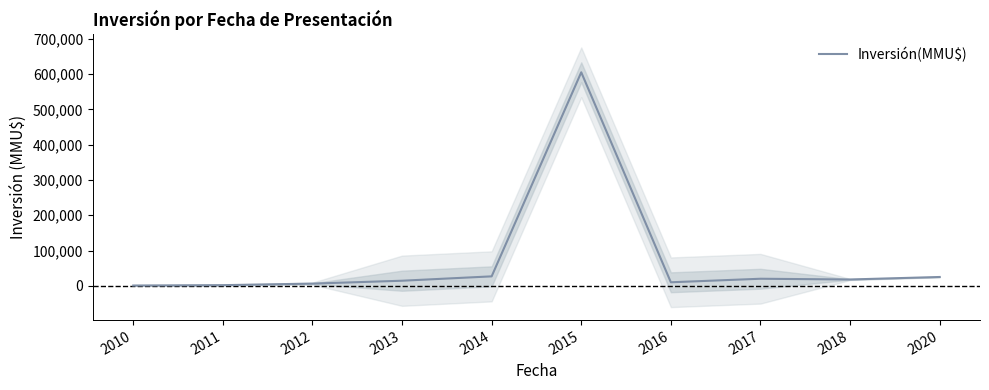

Rank the categories by value from lowest to highest.

2010, 2011, 2012, 2016, 2013, 2018, 2017, 2020, 2014, 2015